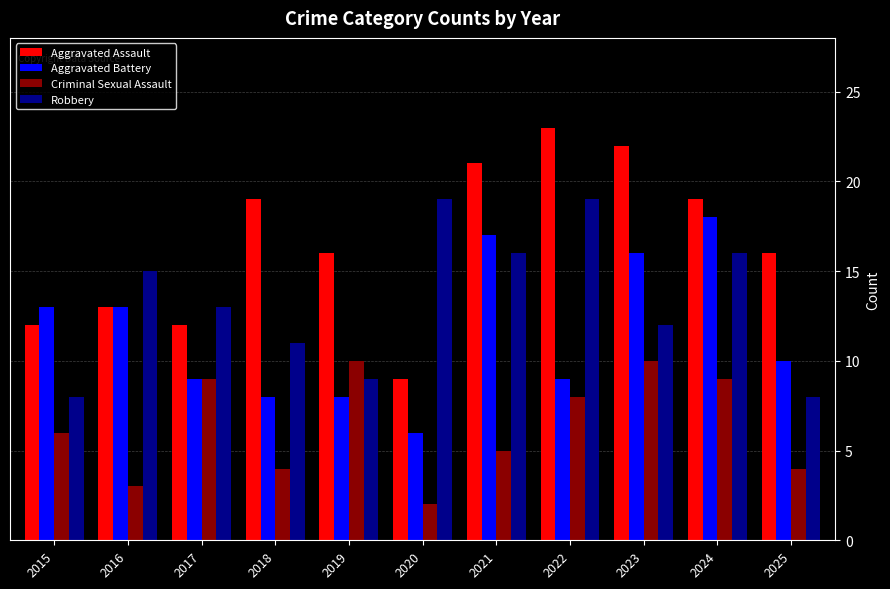

Reading left to right, list all the values displayed in this chart.

Aggravated Assault: 12	13	12	19	16	9	21	23	22	19	16
Aggravated Battery: 13	13	9	8	8	6	17	9	16	18	10
Criminal Sexual Assault: 6	3	9	4	10	2	5	8	10	9	4
Robbery: 8	15	13	11	9	19	16	19	12	16	8